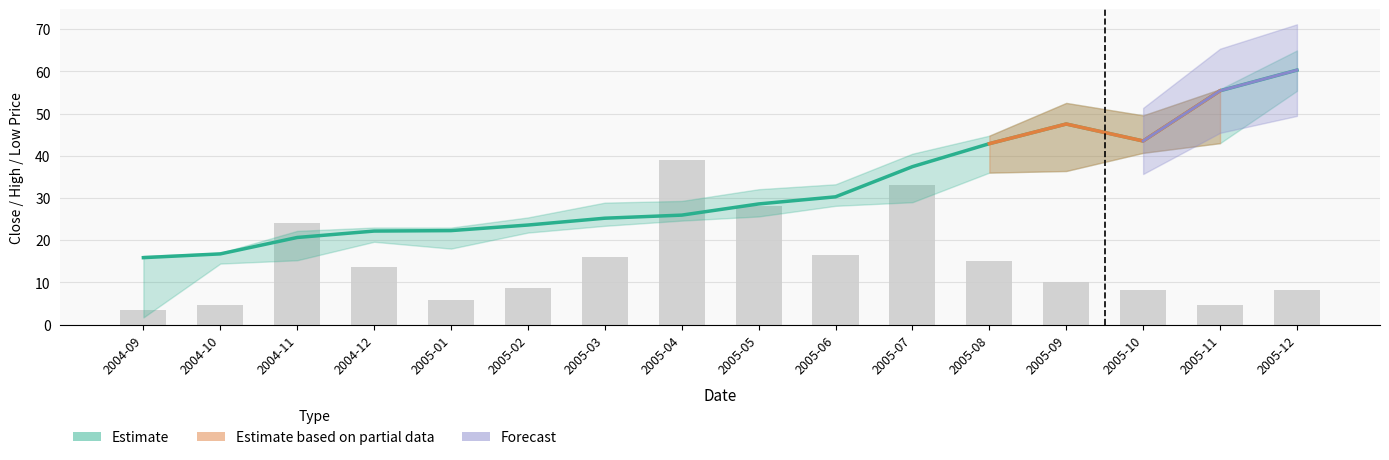

At which category does the chart reach its minimum across all series?

2004-09